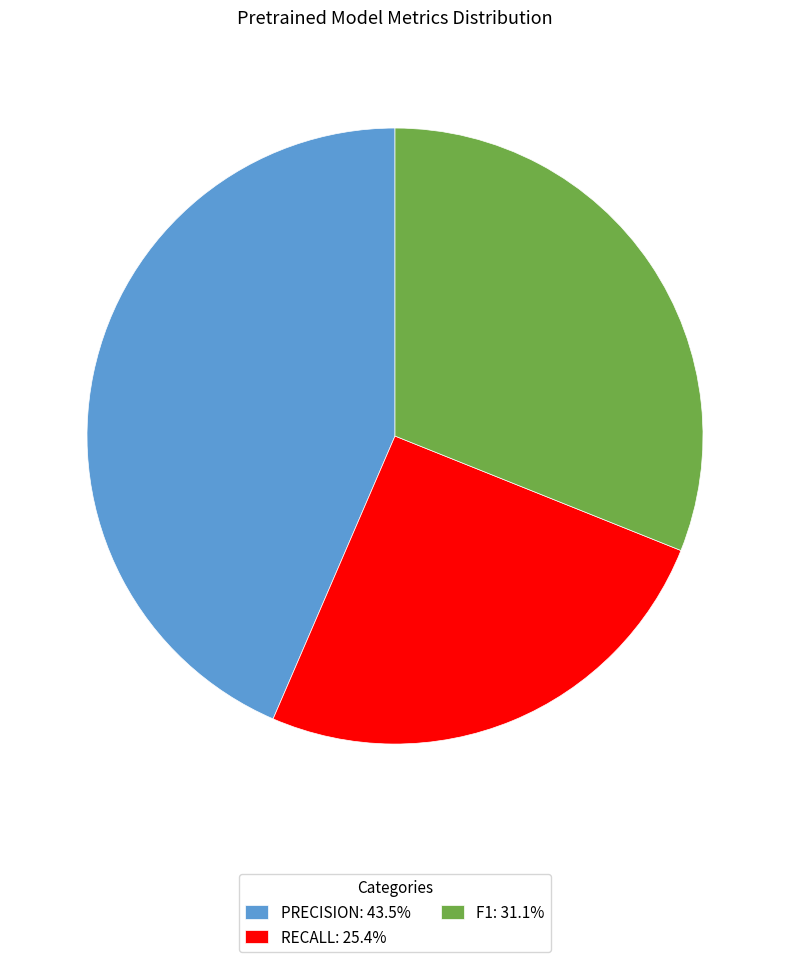

Combined, do PRECISION: 43.5% and RECALL: 25.4% account for over 50%?

Yes